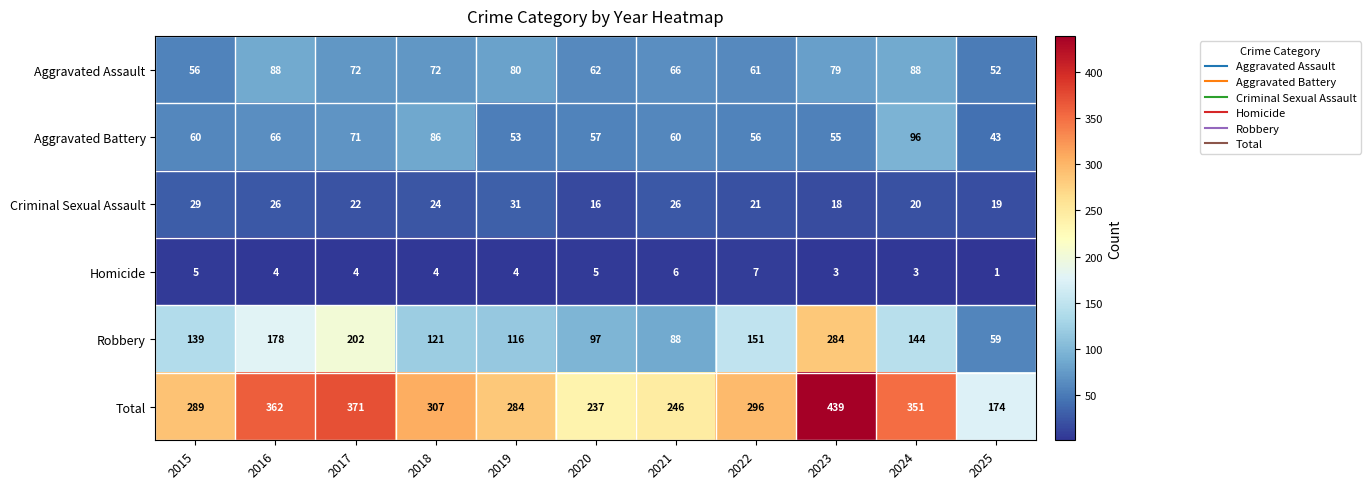

Which series has the largest total across all categories?

Total